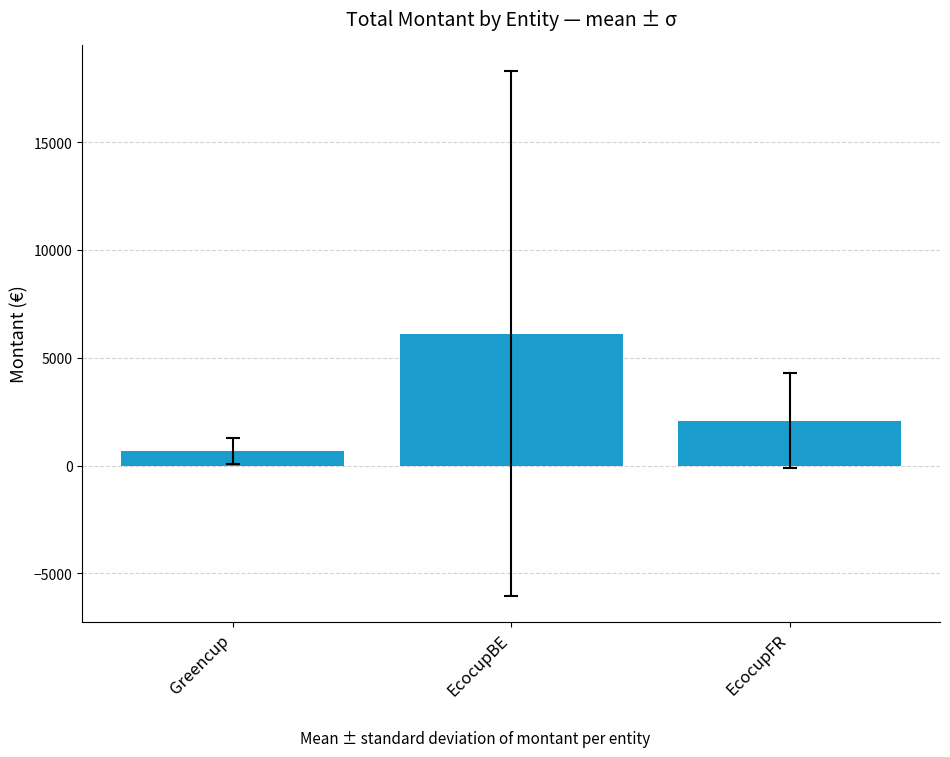

Where is the data nearest to the value 3396?

EcocupFR